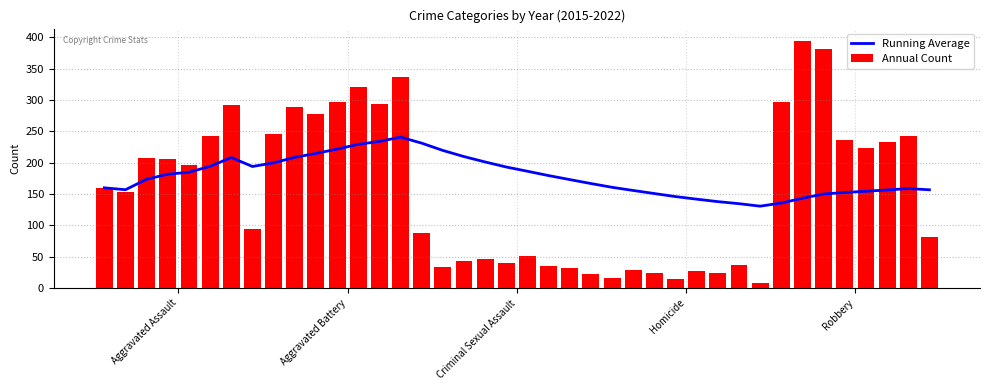

Rank the series by their maximum value, from lowest to highest.

Running Average, Annual Count